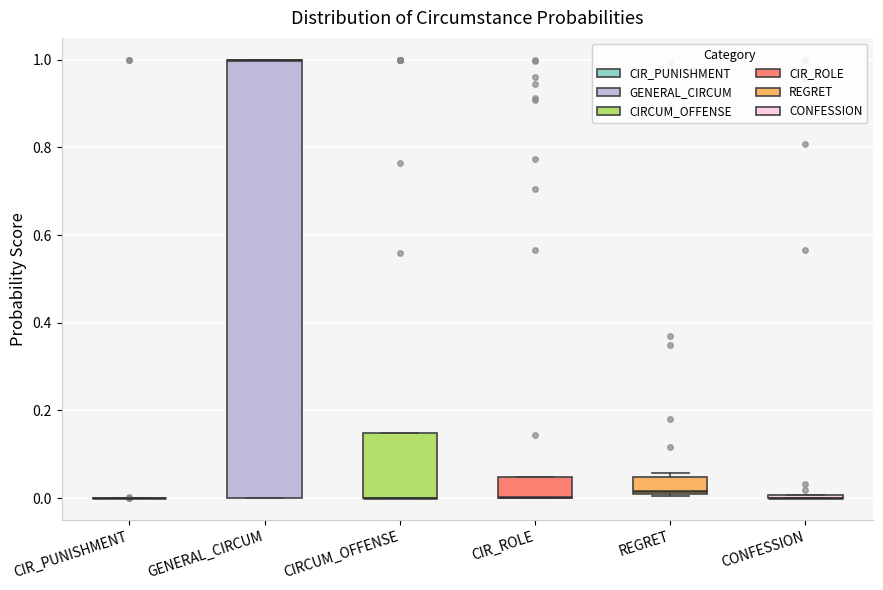

Where is the lower edge of the box for CIR_ROLE on the y-axis? The values are not printed on the chart, so give them approximately, as read against the axis.

0.00